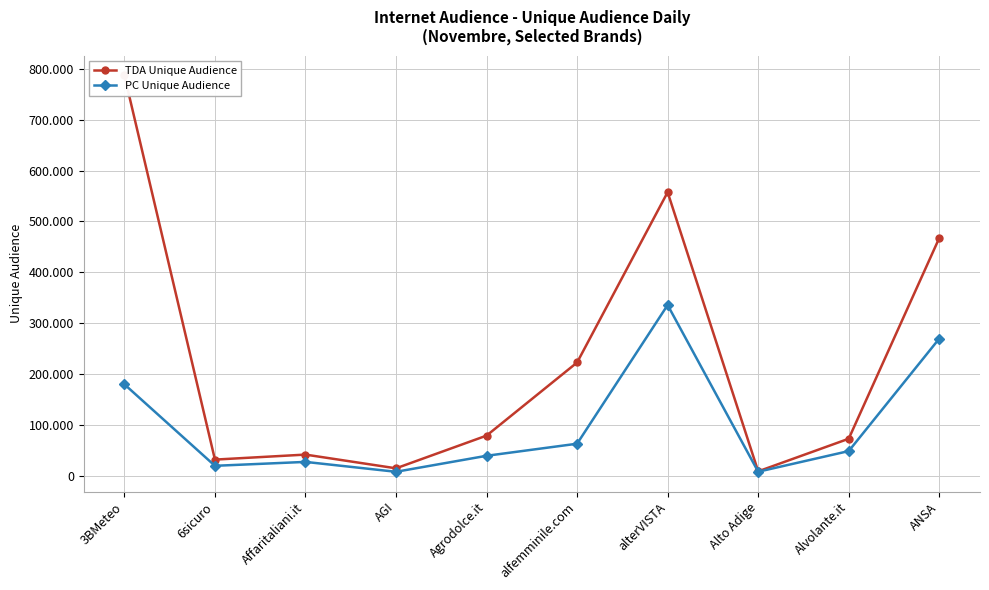

What is the difference between the PC Unique Audience values at ANSA and Agrodolce.it?

230243